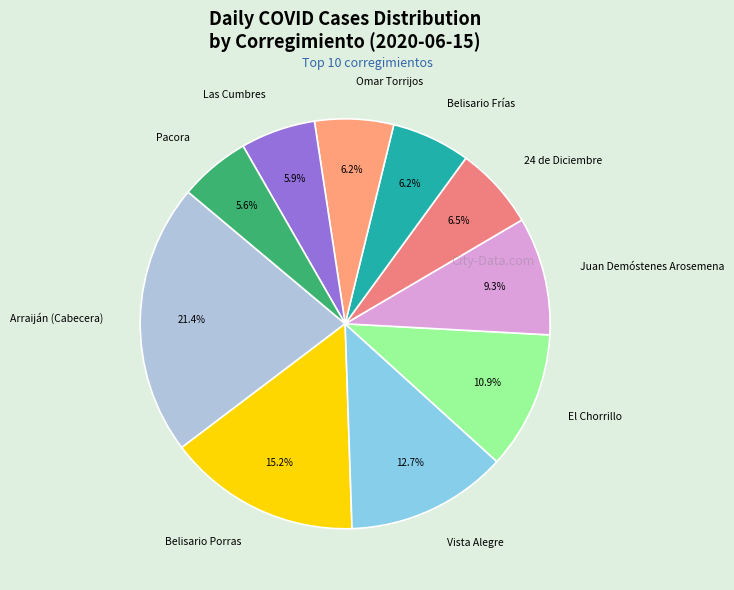

Is Arraiján (Cabecera) the majority of the pie?

No